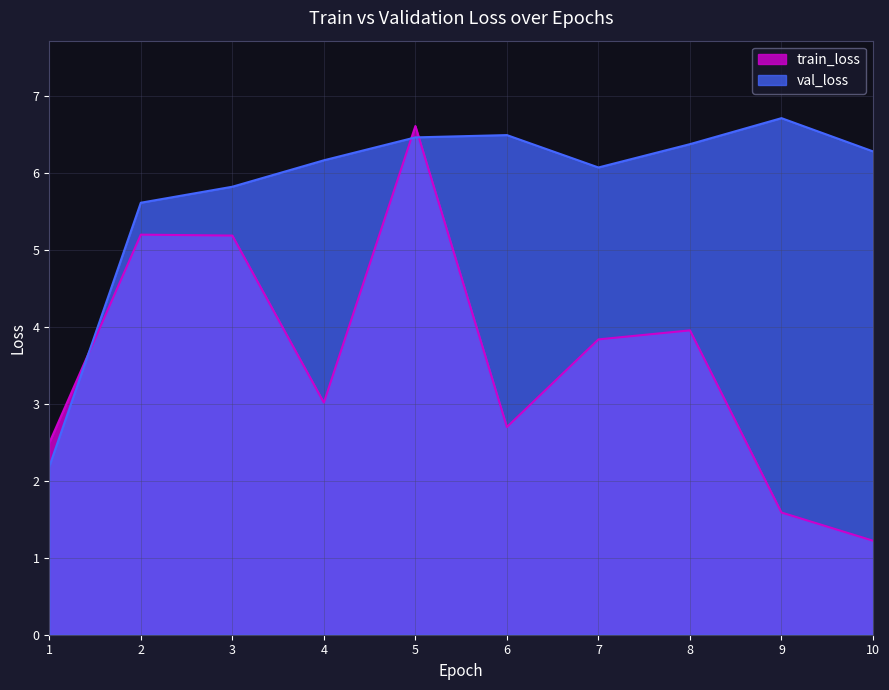

What is the difference between the maximum and minimum values in the train_loss series?

5.4